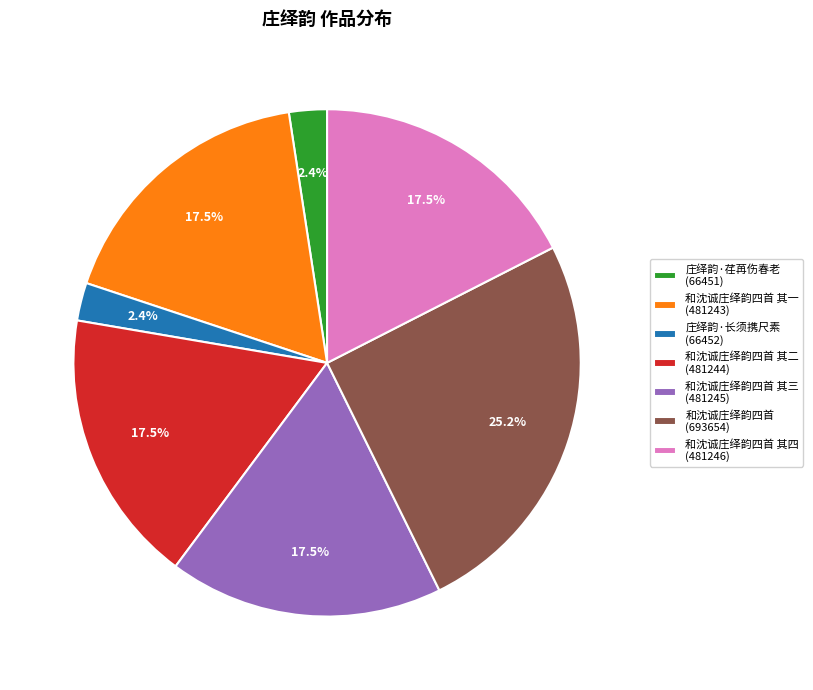

To the nearest percent, what is the difference between the largest and smallest slice percentages?

23%